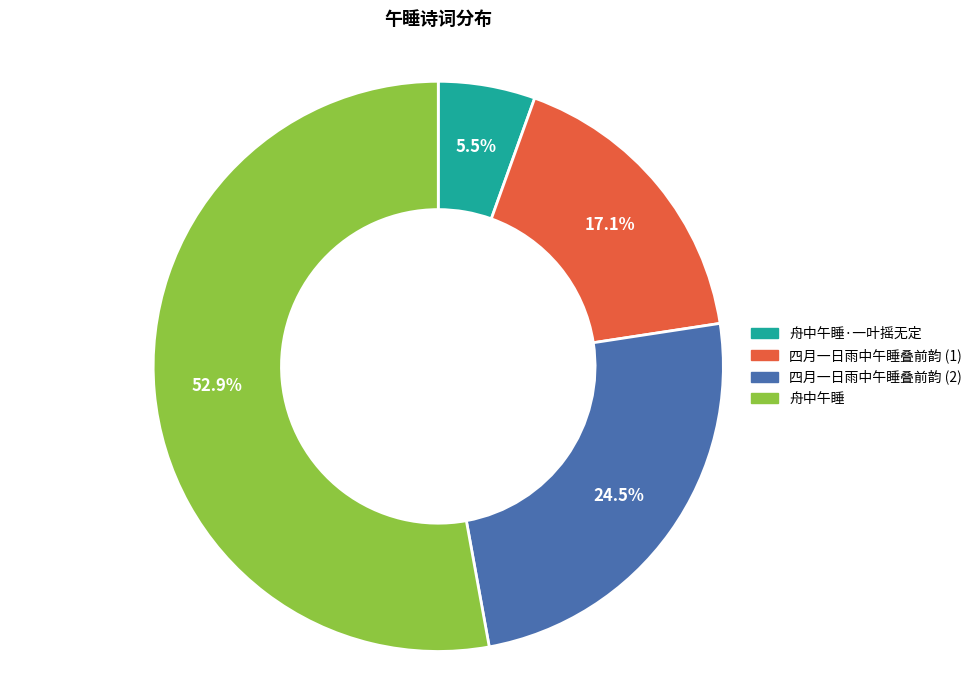

Is there a majority slice in this chart?

Yes